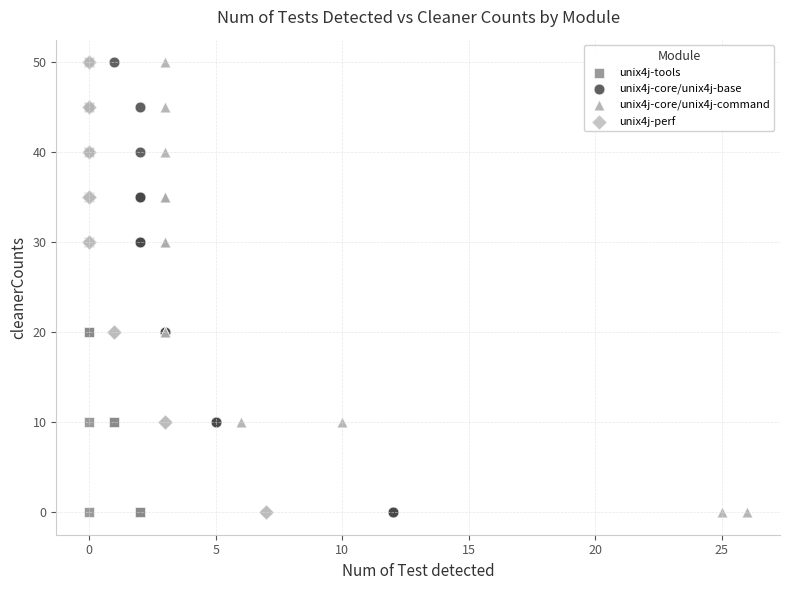

What are all the series names shown in the legend?

unix4j-tools, unix4j-core/unix4j-base, unix4j-core/unix4j-command, unix4j-perf